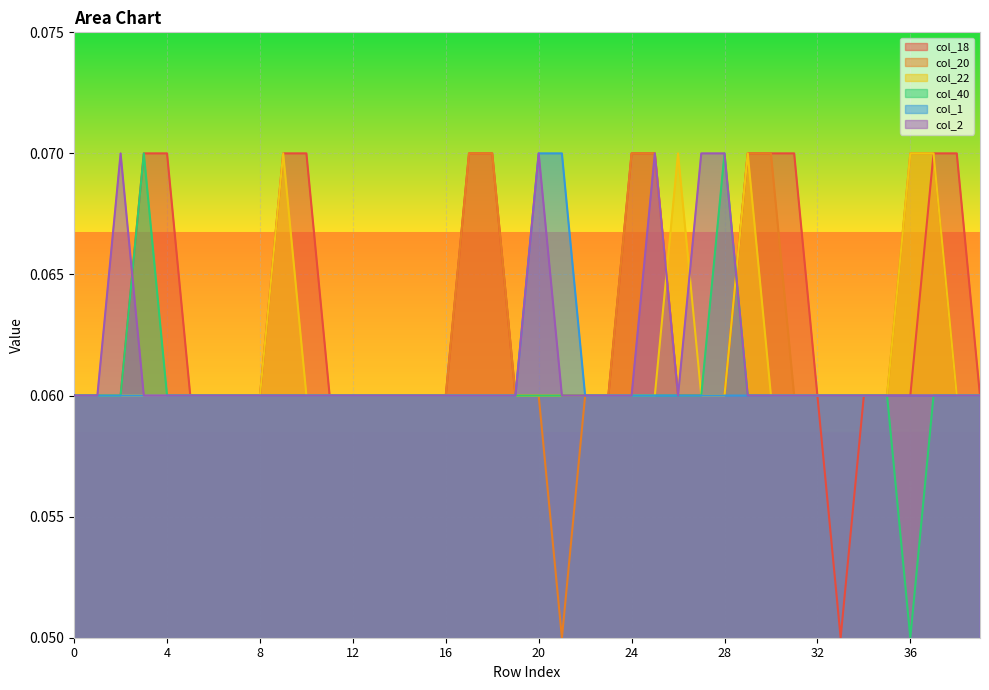

What is the approximate value of col_40 at 37?

0.1